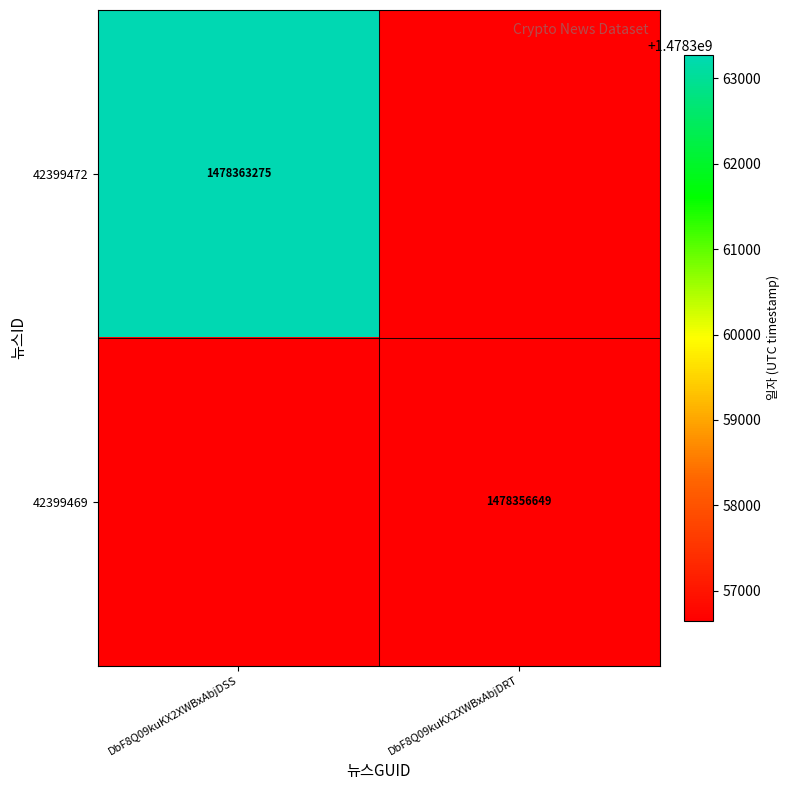

The 42399472 series shows 1478363275 at DbF8Q09kuKX2XWBxAbjDSS. True or false?

True